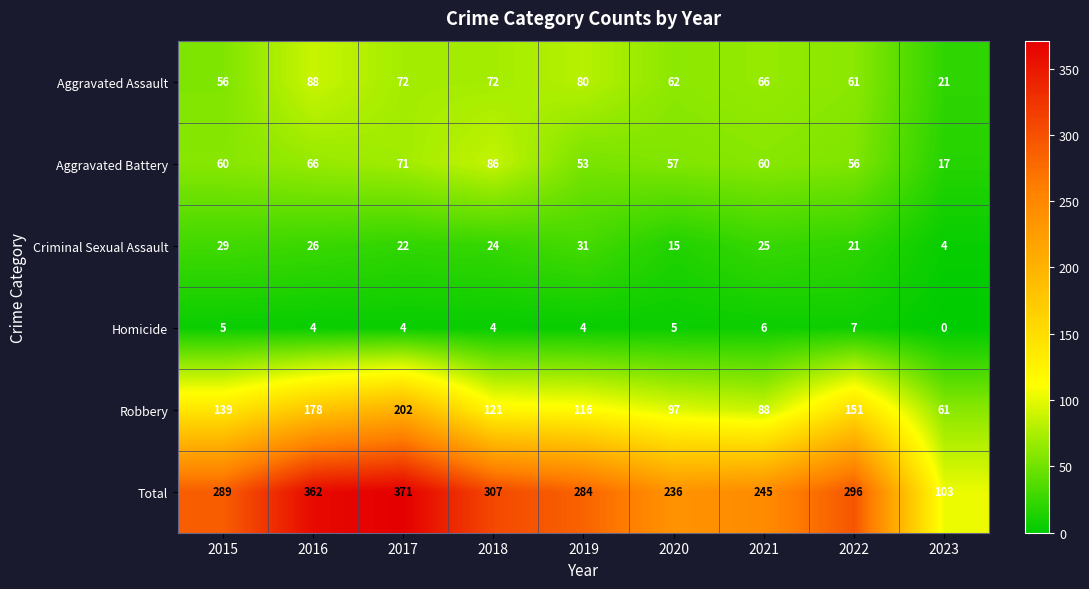

At which category is the sum across all series the highest?

2017